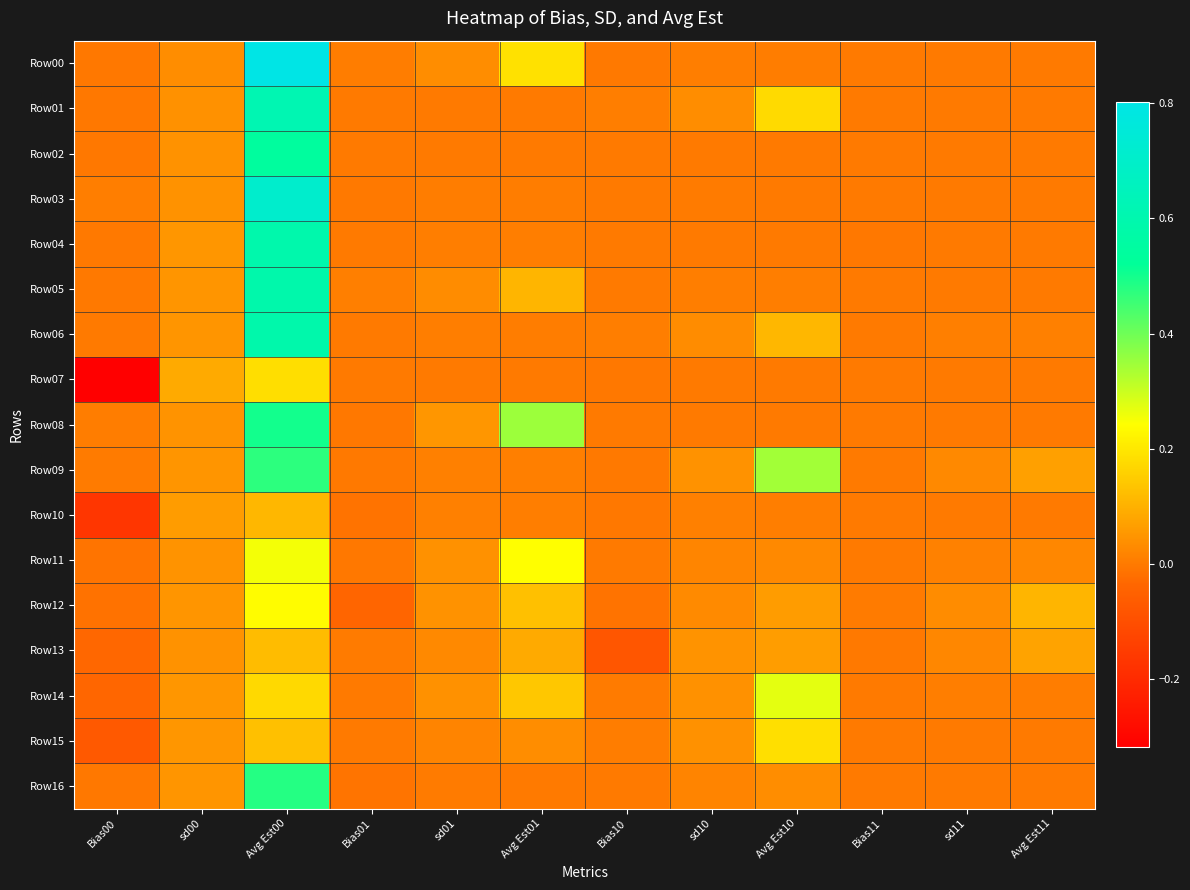

Between sd00 and Bias01, which series saw the biggest shift?

Row07